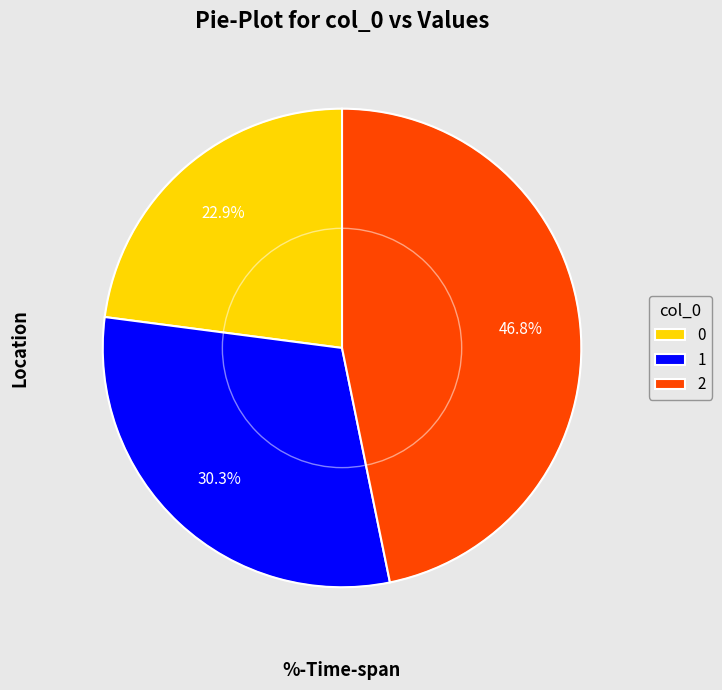

Between 2 and 1, which is larger?

2